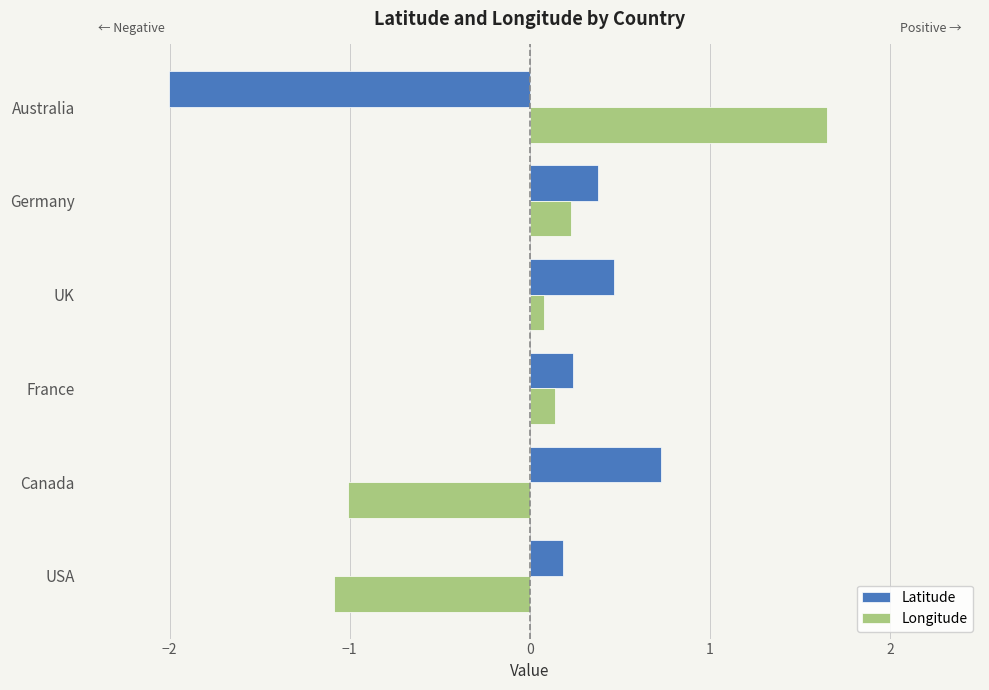

The value of Latitude at Australia is -3.4. True or false?

False